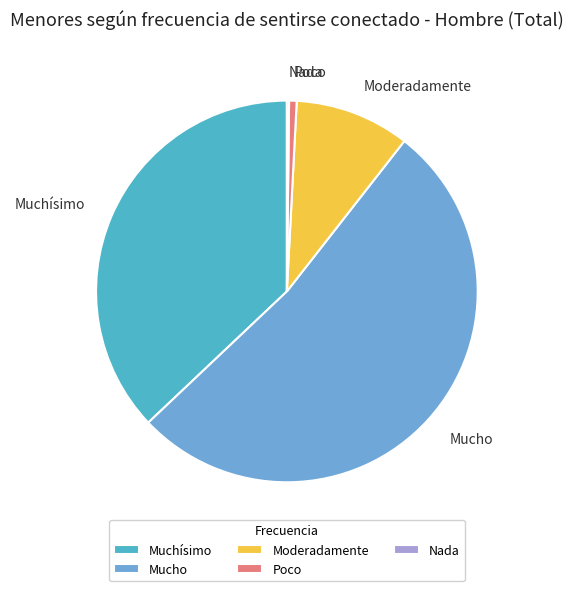

Between Muchísimo and Mucho, which is larger?

Mucho